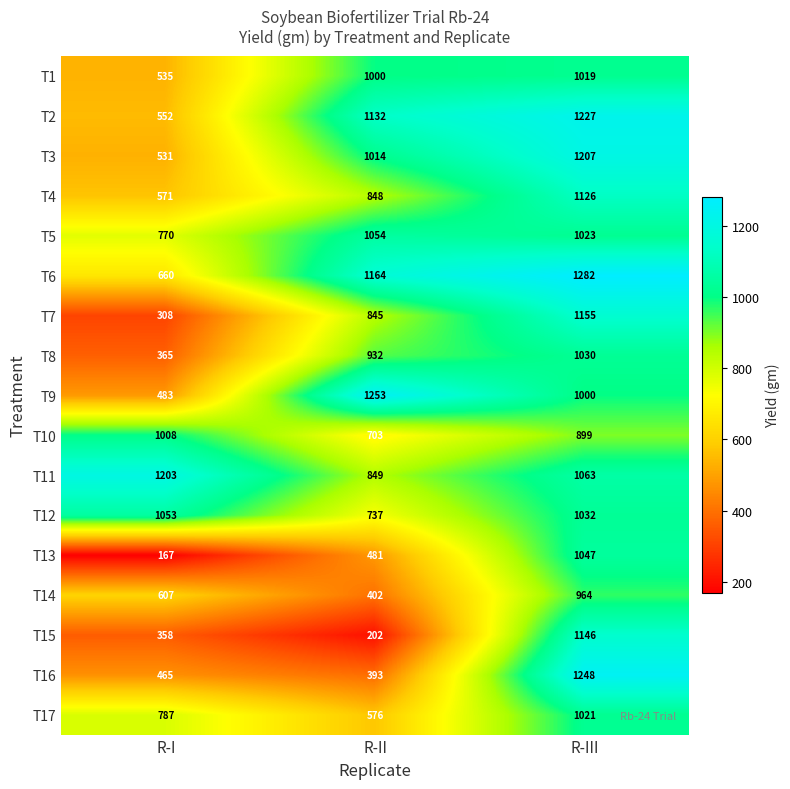

What is the total value across all series at R-II?

13585